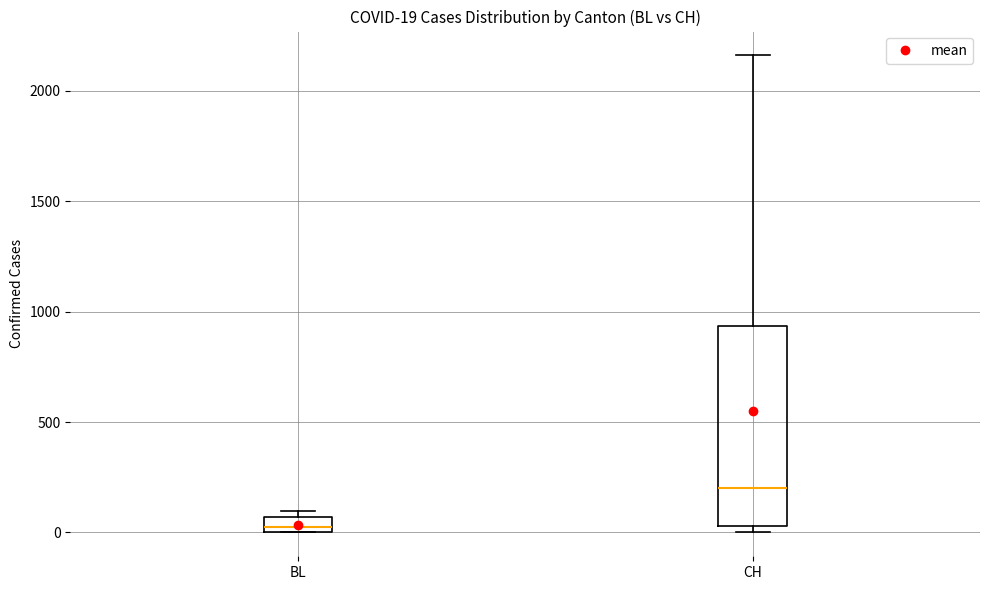

Which box's median line is the lowest?

BL